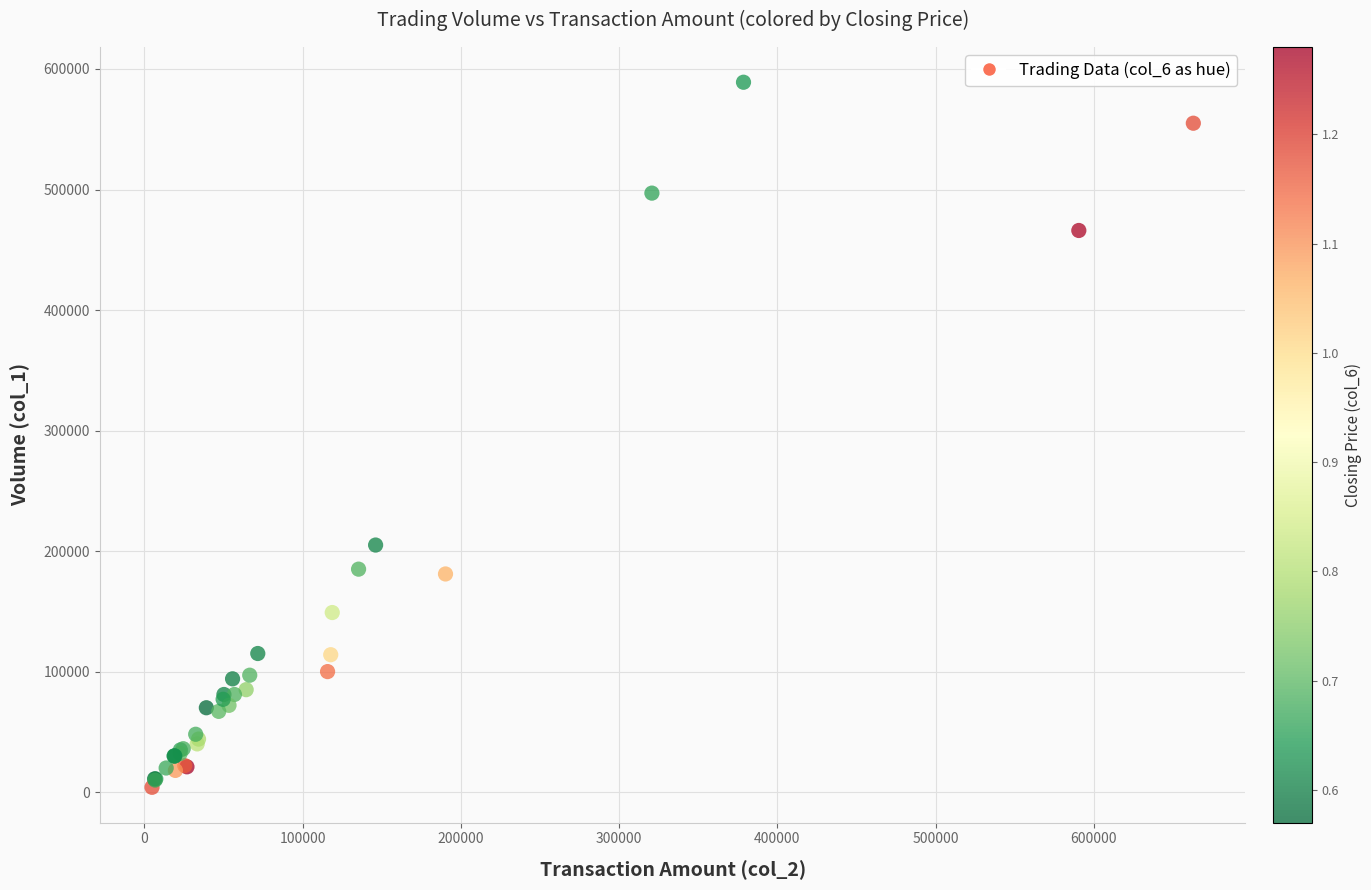

What Y value in the scatter plot is closest to 296500?

205000